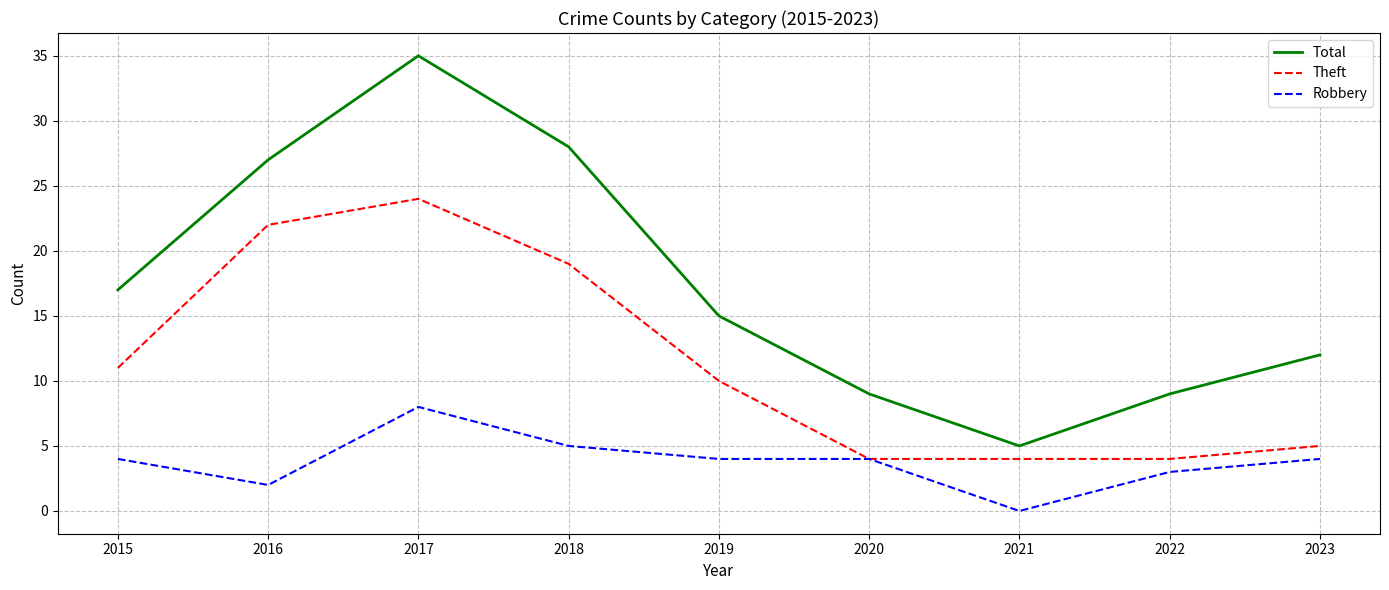

What is the difference between the Robbery values at 2017 and 2021?

8